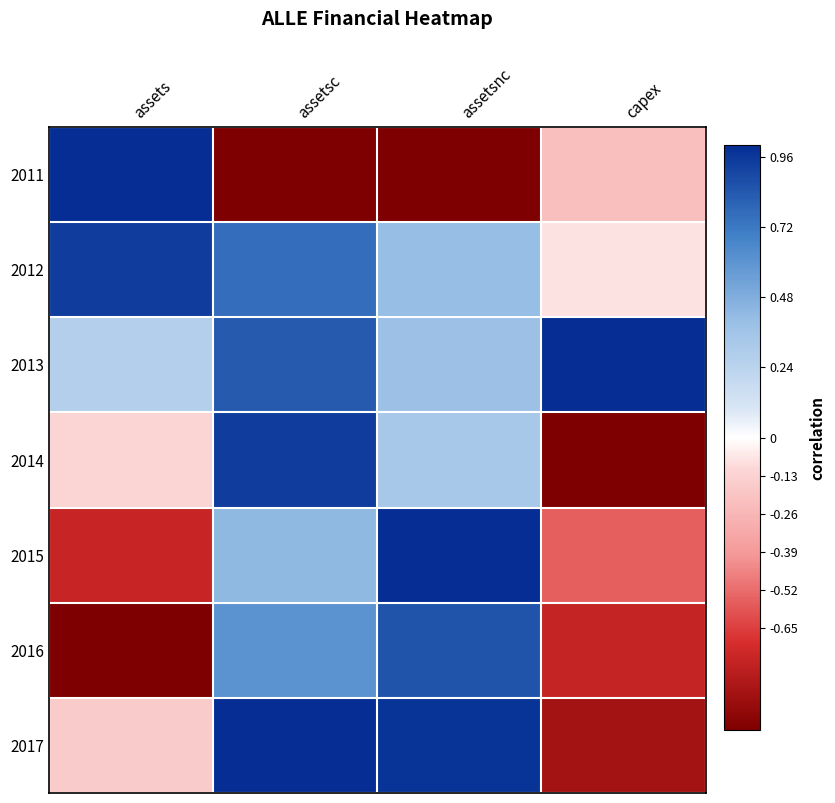

Reading right to left, transcribe all the data shown in this chart.

2011: capex=-0.2	assetsnc=-1.0	assetsc=-1.0	assets=1.0
2012: capex=-0.1	assetsnc=0.4	assetsc=0.8	assets=0.9
2013: capex=1.0	assetsnc=0.4	assetsc=0.8	assets=0.3
2014: capex=-1.0	assetsnc=0.3	assetsc=0.9	assets=-0.1
2015: capex=-0.6	assetsnc=1.0	assetsc=0.4	assets=-0.8
2016: capex=-0.8	assetsnc=0.9	assetsc=0.6	assets=-1.0
2017: capex=-0.9	assetsnc=1.0	assetsc=1.0	assets=-0.2